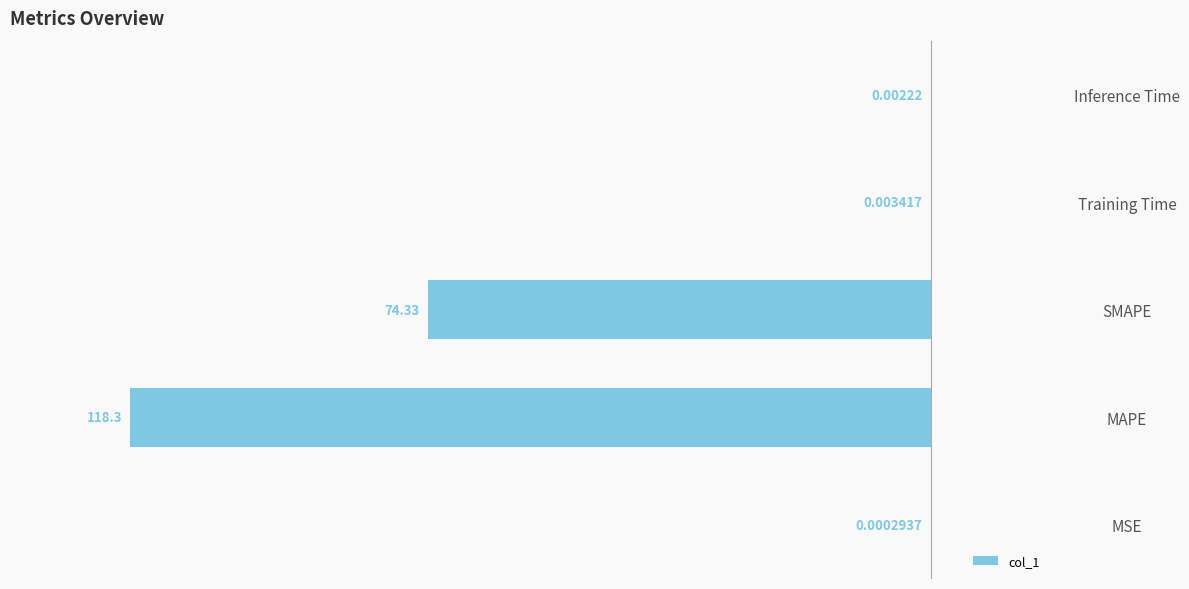

Which has a higher value, MAPE or MSE?

MSE